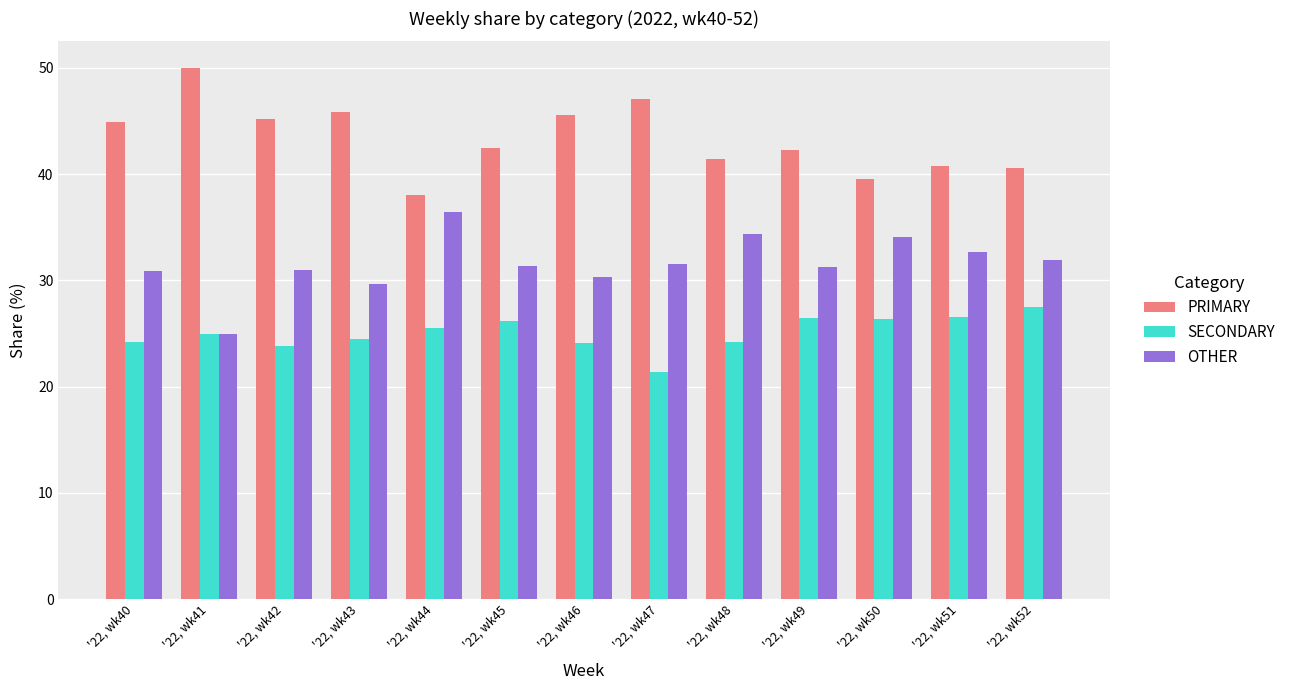

Which series has the largest total across all categories?

PRIMARY